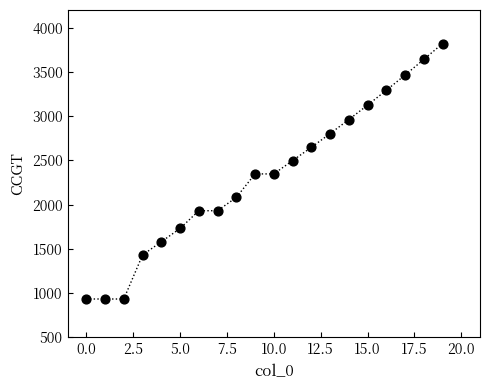

What is the range of Y values (max minus min)?

2887